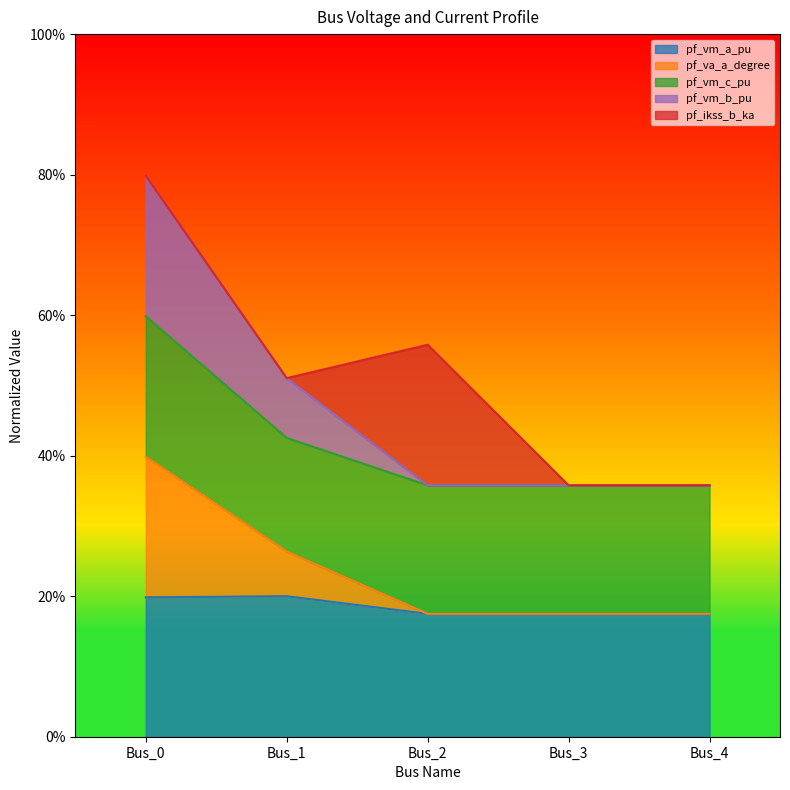

What are all the series names shown in the legend?

pf_vm_a_pu, pf_va_a_degree, pf_vm_c_pu, pf_vm_b_pu, pf_ikss_b_ka